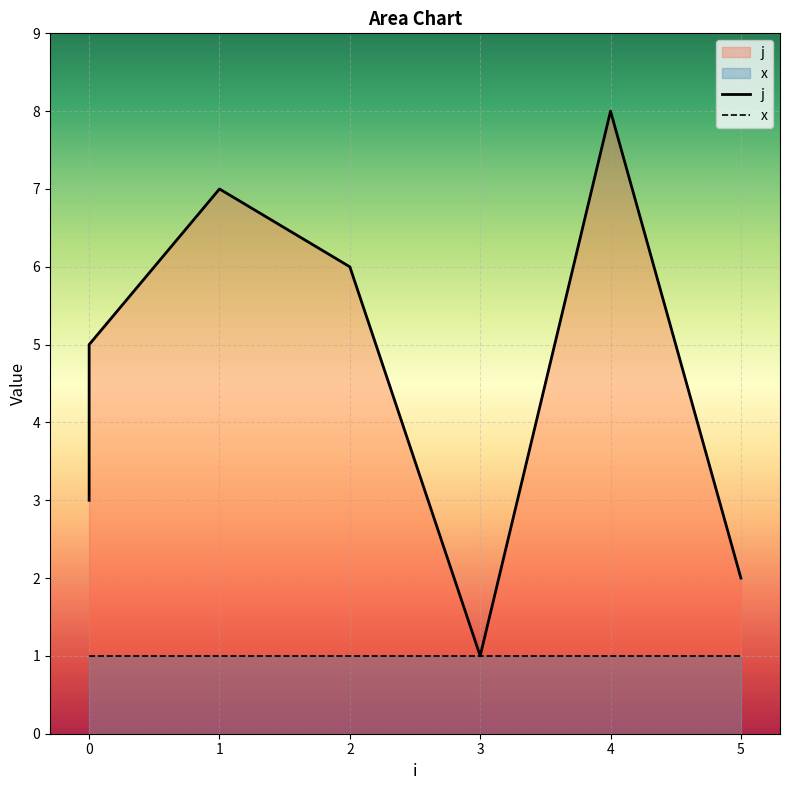

Rank the categories by value from highest to lowest.

4, 1, 2, 0, 0, 0, 5, 3